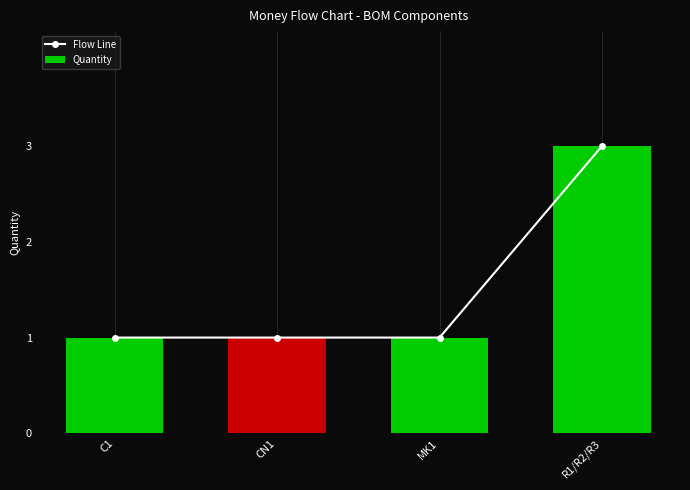

Is the value of Quantity at C1 greater than the value of Flow Line at R1/R2/R3?

No